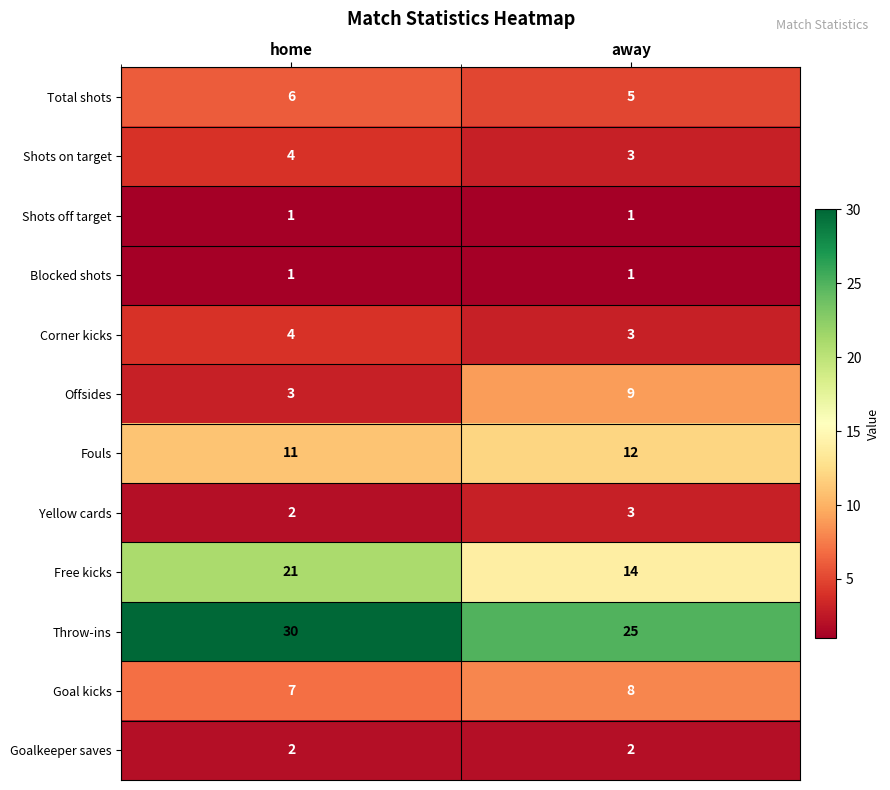

The Blocked shots series shows 1 at home. True or false?

True